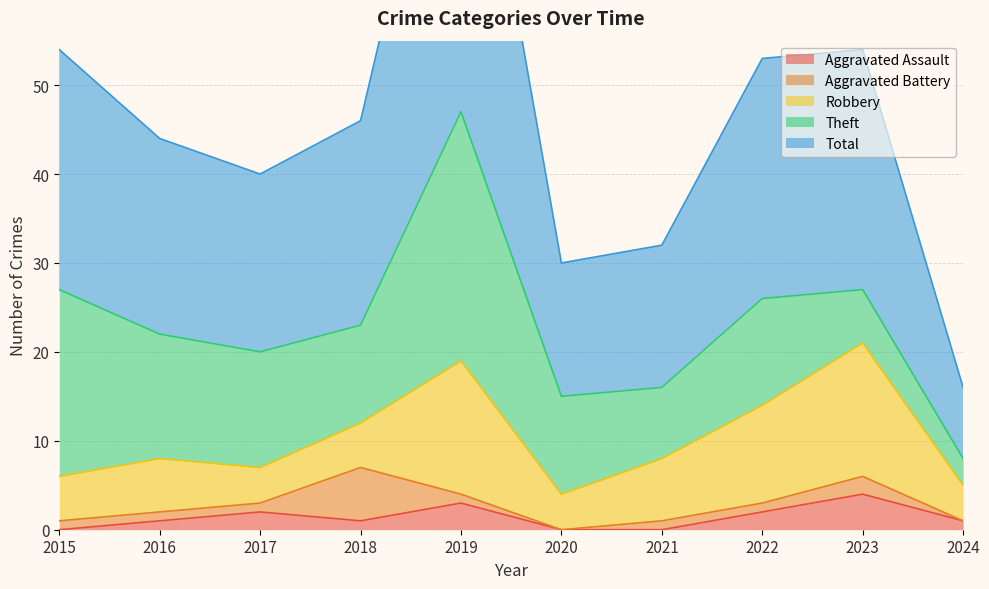

Where is the first local minimum for Aggravated Battery?

2020